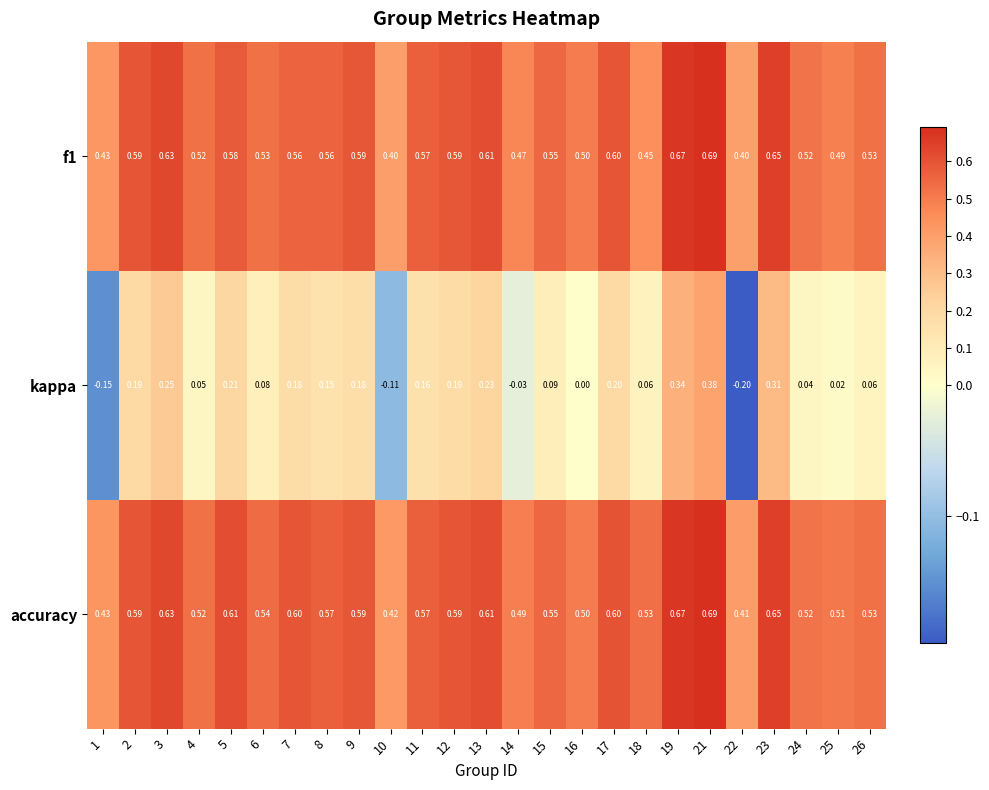

Which series has the largest total across all categories?

accuracy